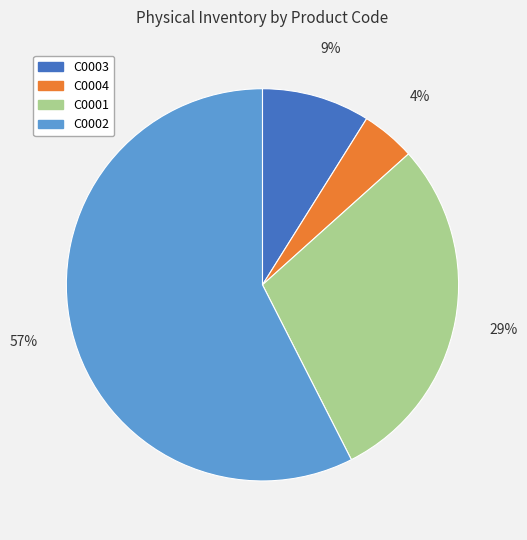

Count the number of slices in the pie.

4